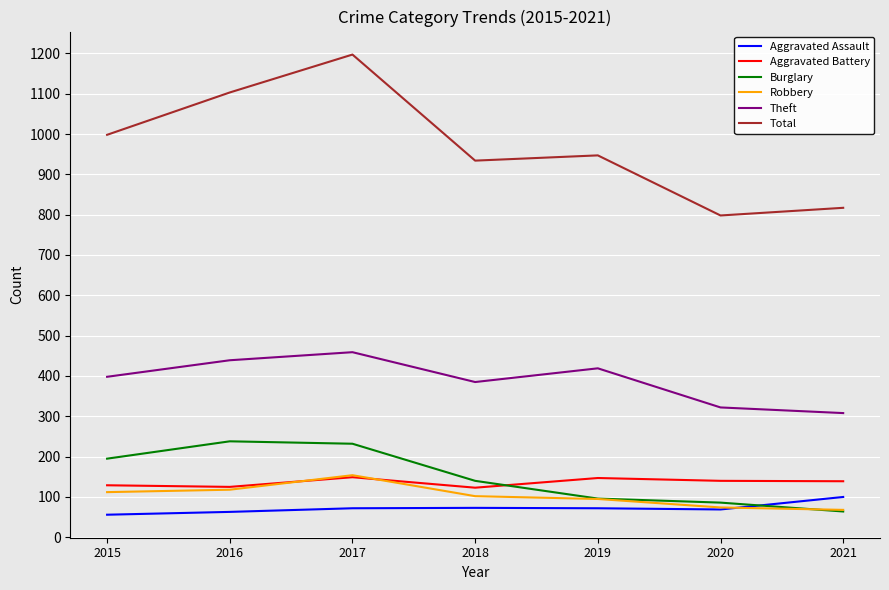

True or false: Robbery and Theft intersect in this chart.

False